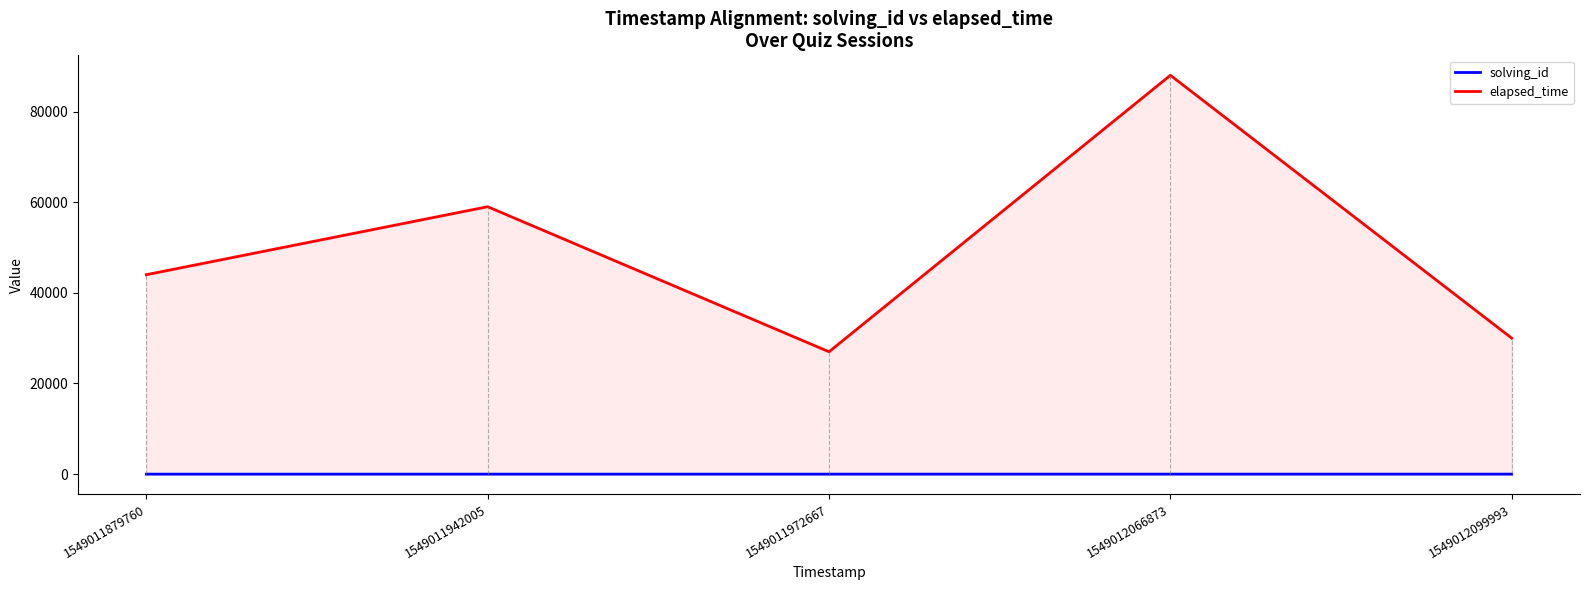

Rank the categories by elapsed_time value from lowest to highest.

1549011972667, 1549012099993, 1549011879760, 1549011942005, 1549012066873